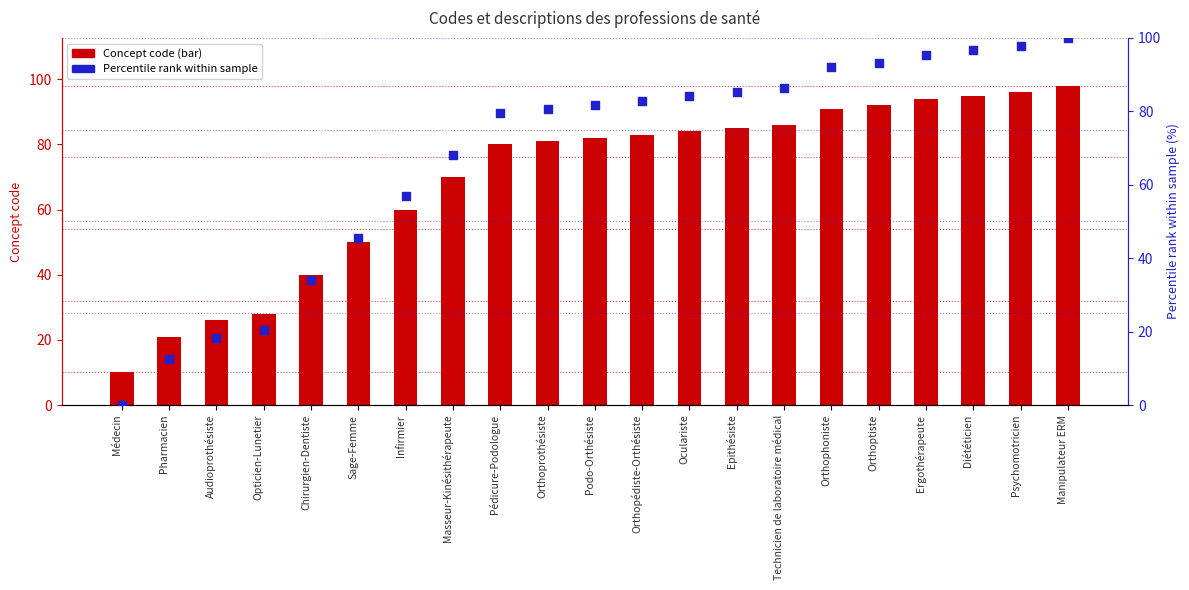

Is the value of Percentile rank at Masseur-Kinésithérapeute greater than the value of Concept code at Audioprothésiste?

Yes